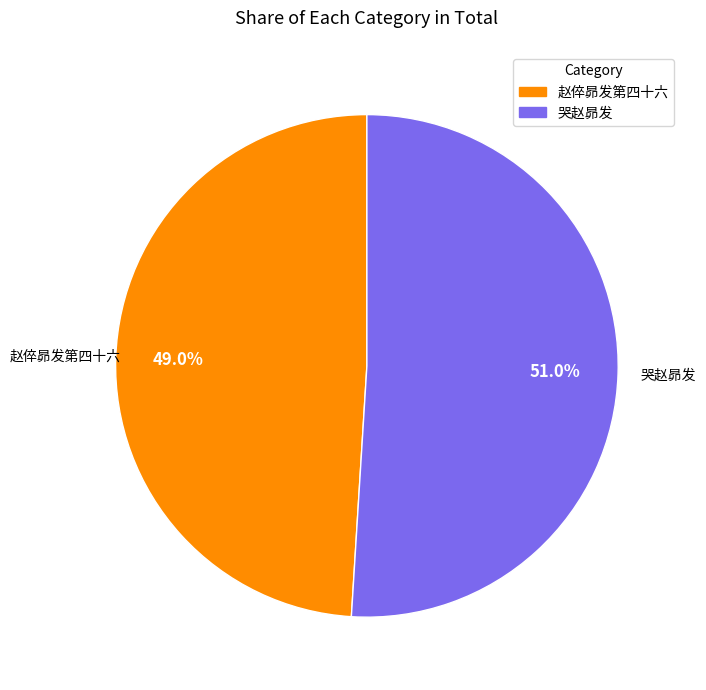

How many segments does this pie chart have?

2